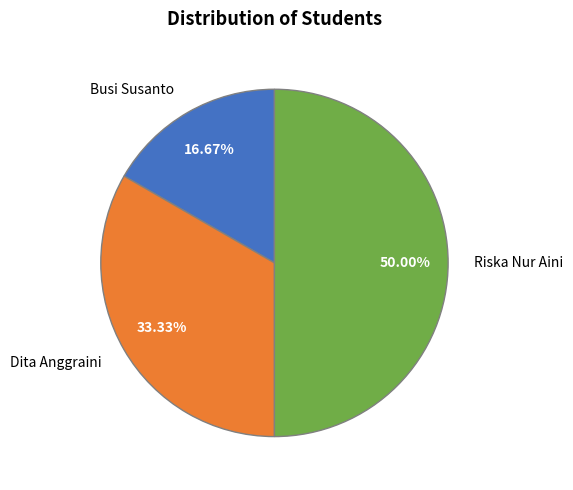

Rank the categories by value from highest to lowest.

Riska Nur Aini, Dita Anggraini, Busi Susanto